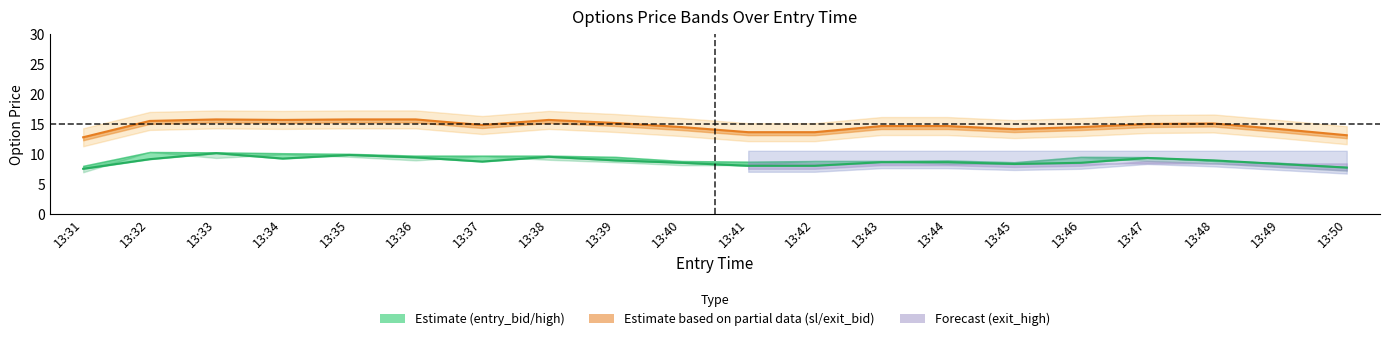

Which series has the largest range (max minus min)?

sl